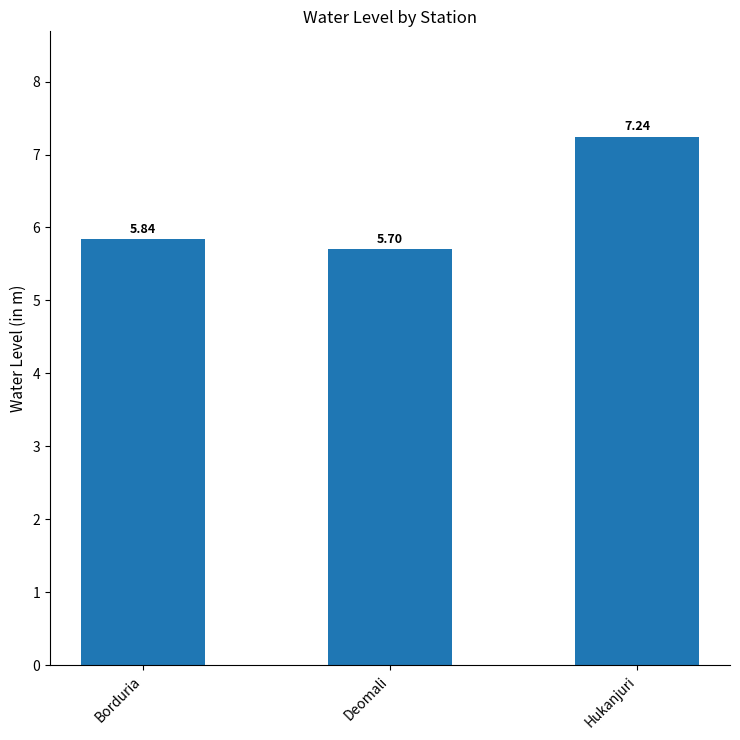

List the labels in order of value, smallest first.

Deomali, Borduria, Hukanjuri